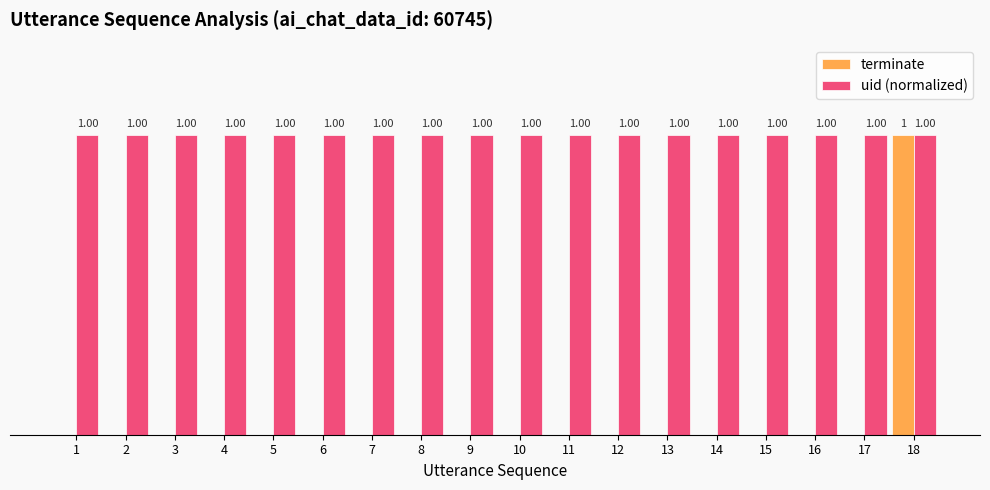

Is the value of uid (normalized) at 16 greater than the value of terminate at 2?

Yes